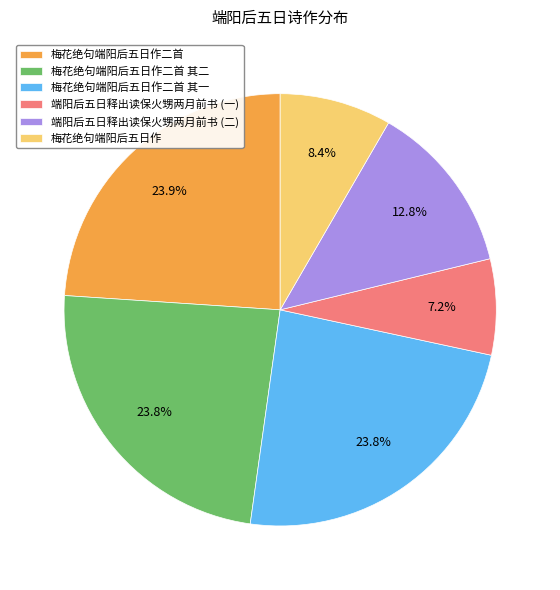

Which slice is the smallest?

端阳后五日释出读保火甥两月前书 (一)